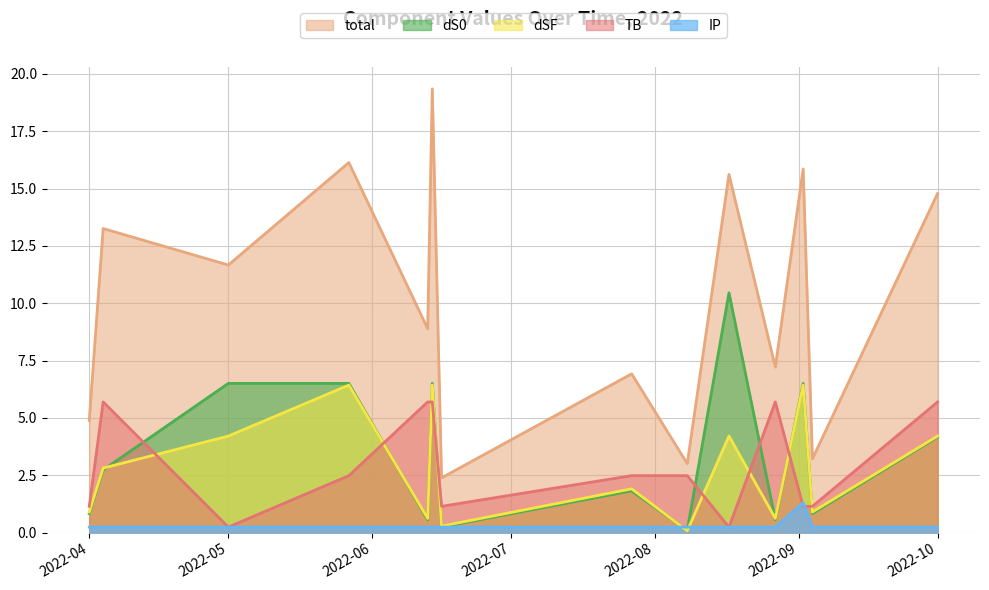

Rank the series by their maximum value, from highest to lowest.

total, dS0, dSF, TB, IP